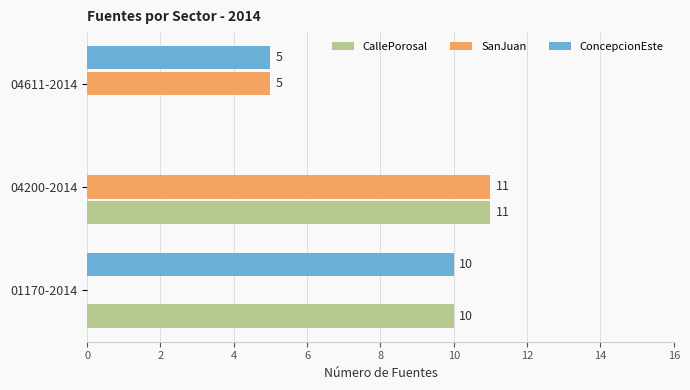

What is the sum of the CallePorosal values at 04611-2014 and 01170-2014?

10